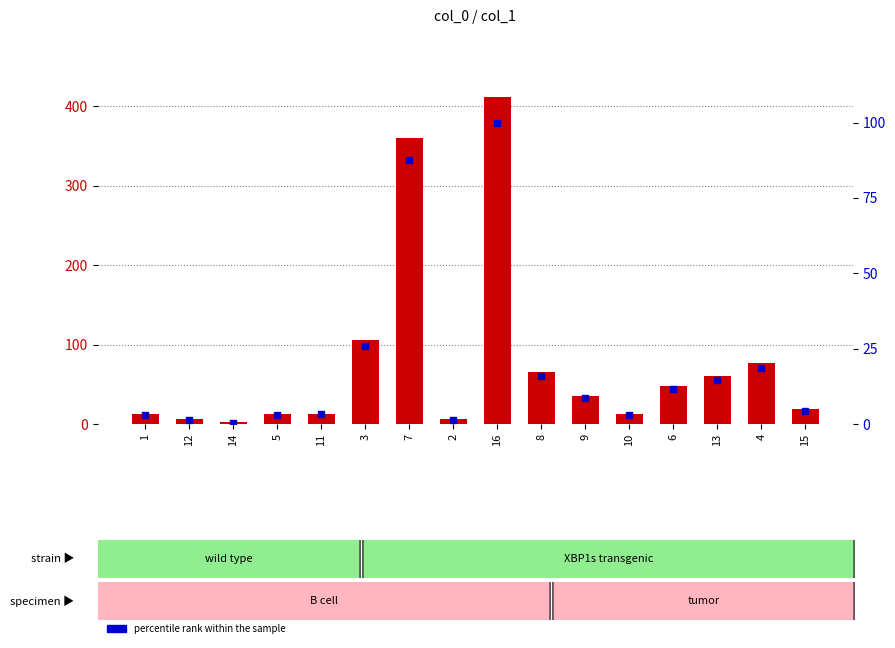

Which series has the largest Y range (max minus min)?

count